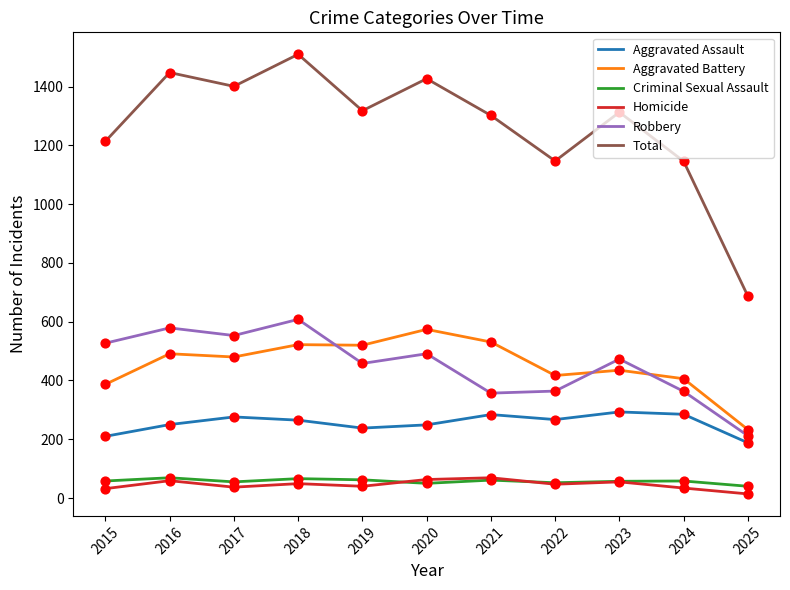

Which series has the largest total across all categories?

Total